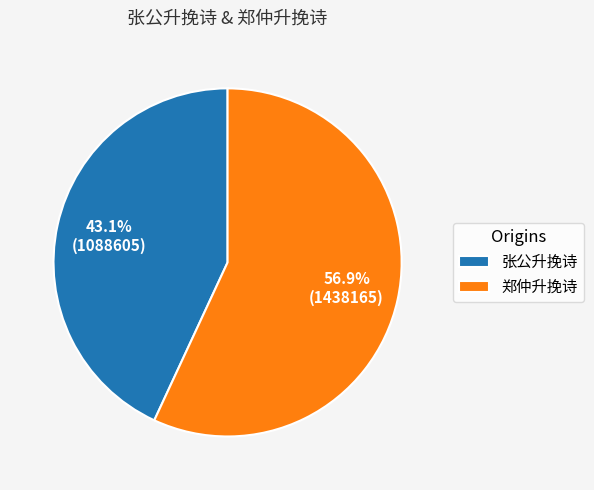

Between 郑仲升挽诗 and 张公升挽诗, which is larger?

郑仲升挽诗